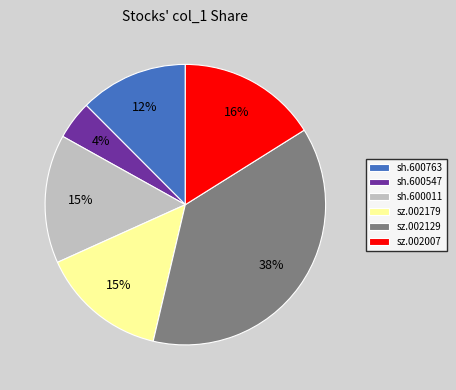

Do sz.002179 and sz.002007 together represent more than half of the pie?

No